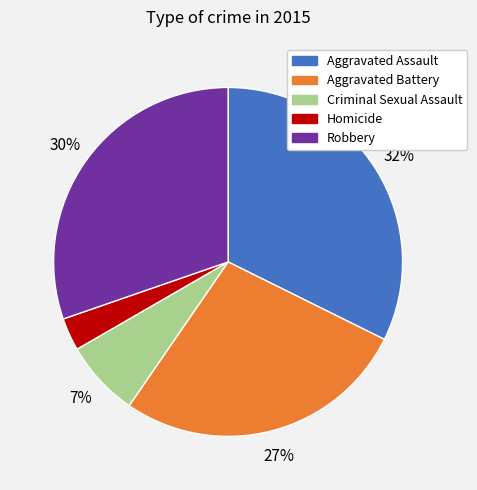

Which slice is the largest?

Aggravated Assault